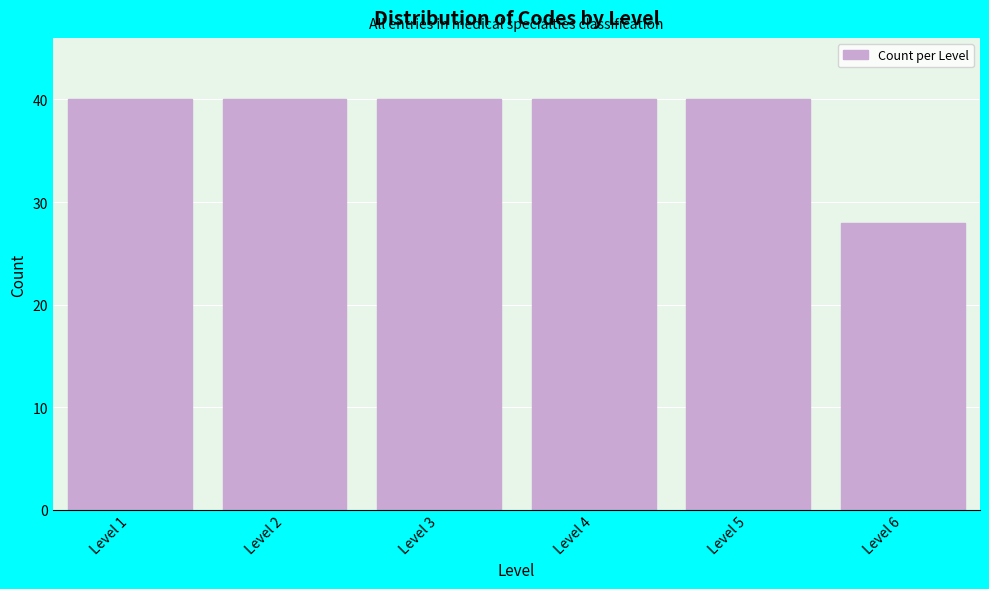

Reading left to right, what are all the values shown in this chart?

Level 1=40	Level 2=40	Level 3=40	Level 4=40	Level 5=40	Level 6=28